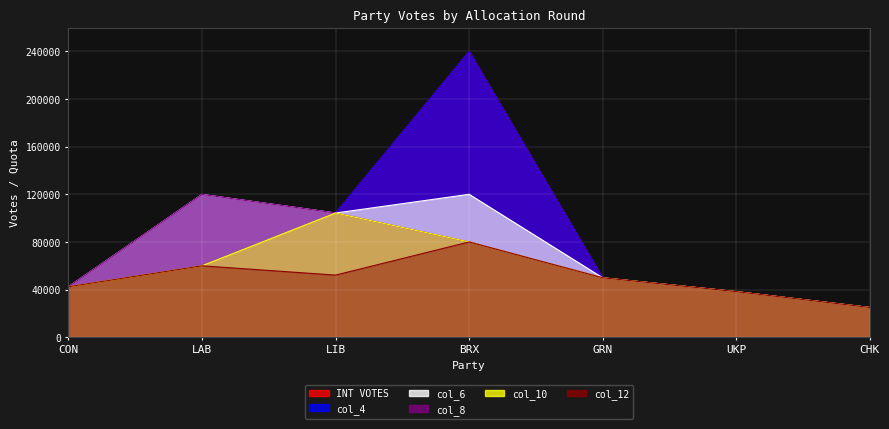

At UKP, list the series in order from smallest to largest.

INT VOTES, col_4, col_6, col_8, col_10, col_12